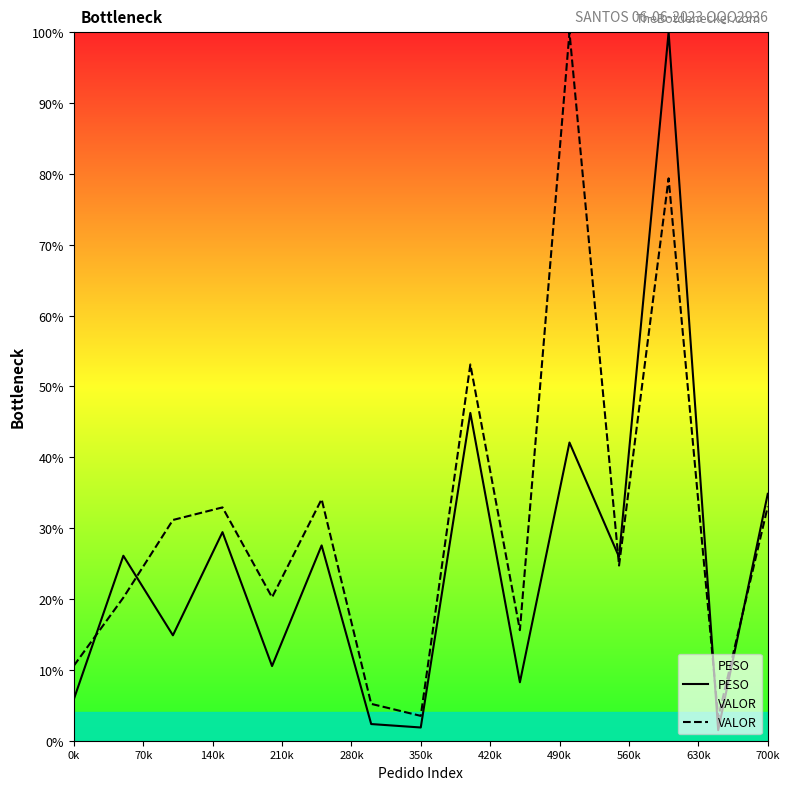

How many times do PESO and VALOR cross each other?

5